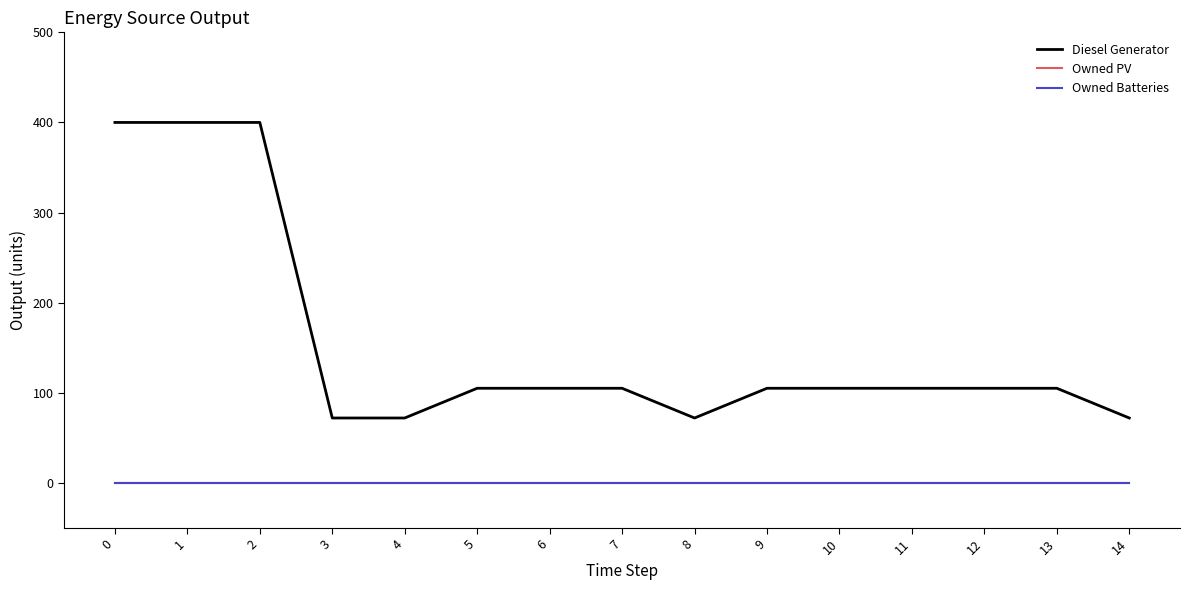

Does the chart display data point markers on the line(s)?

No